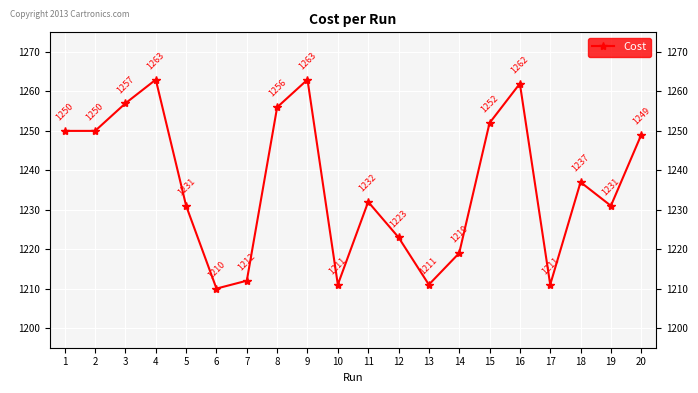

Rank the categories by value from highest to lowest.

9, 4, 16, 3, 8, 15, 2, 1, 20, 18, 11, 19, 5, 12, 14, 7, 10, 17, 13, 6